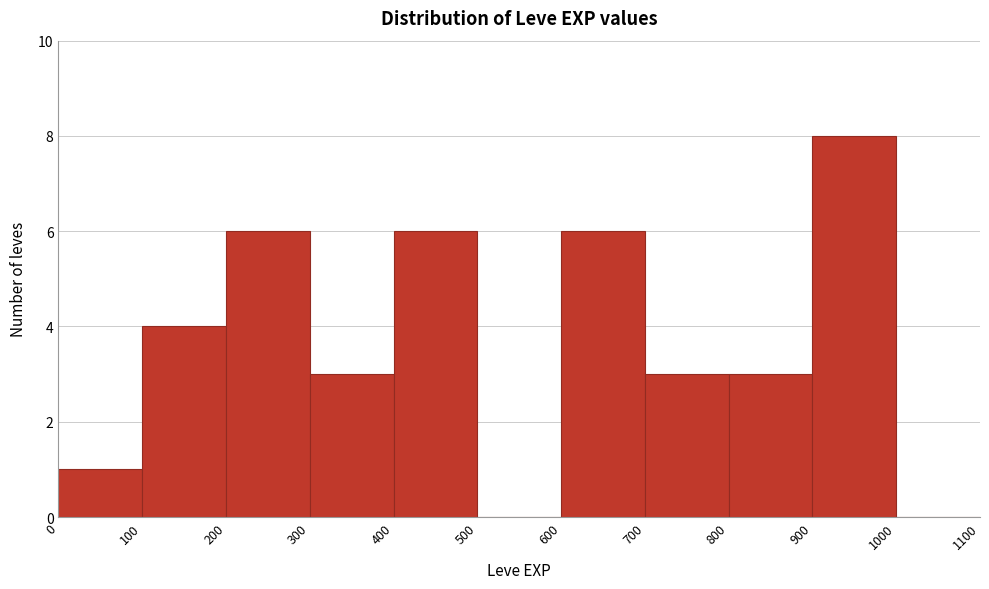

Which range on the x-axis has the tallest bar?

900 to 1000